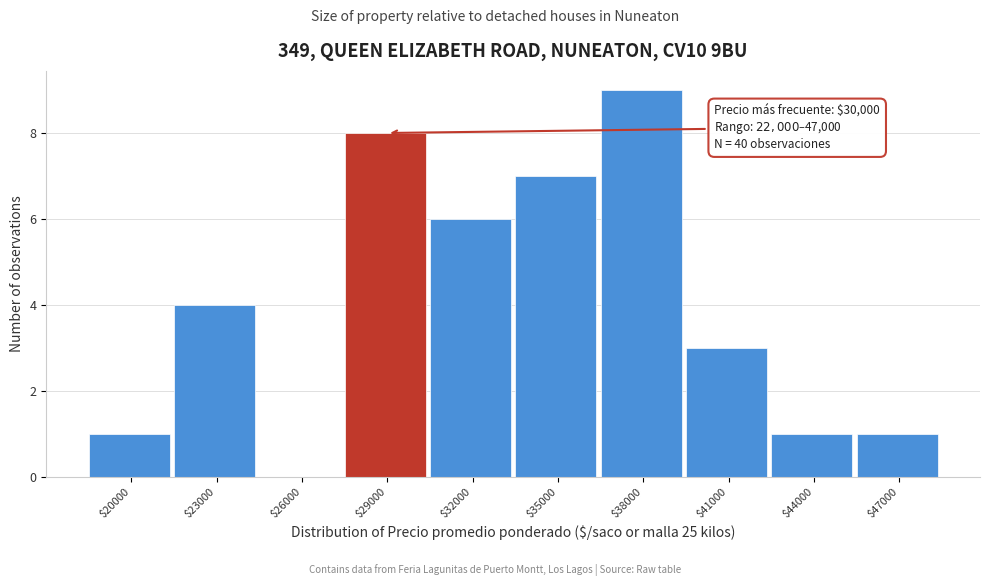

What is the approximate value at $23000?

4